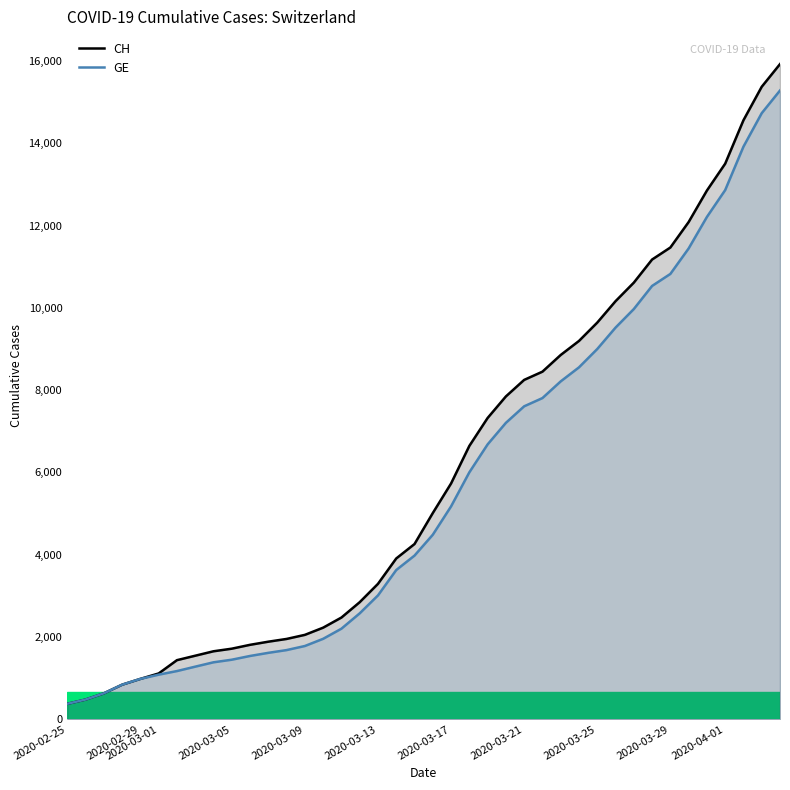

Rank the series by their maximum value, from lowest to highest.

GE, CH